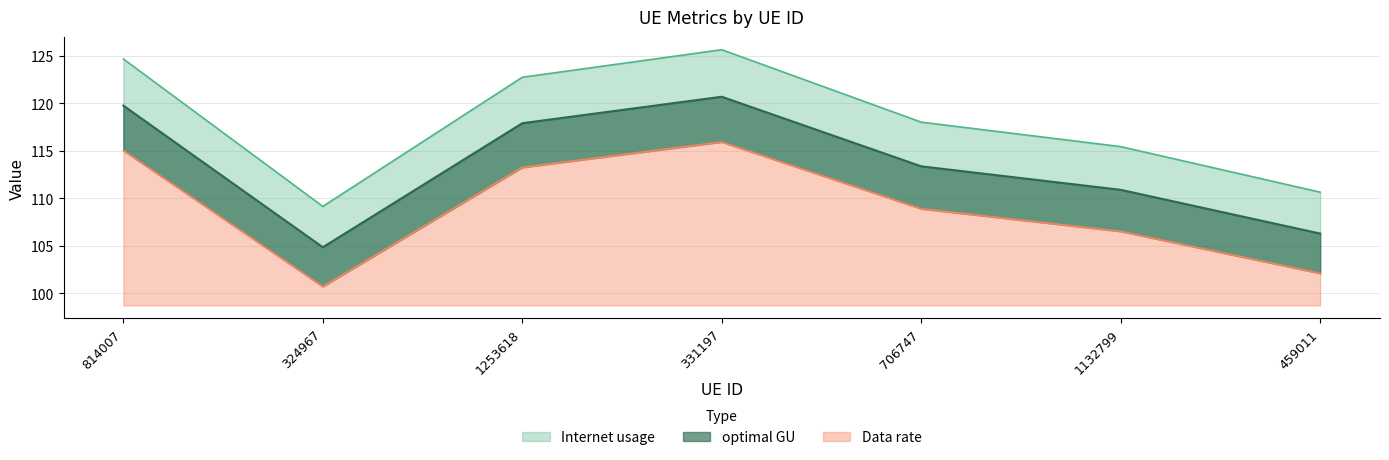

Rank the categories by Data rate value from highest to lowest.

331197, 814007, 1253618, 706747, 1132799, 459011, 324967